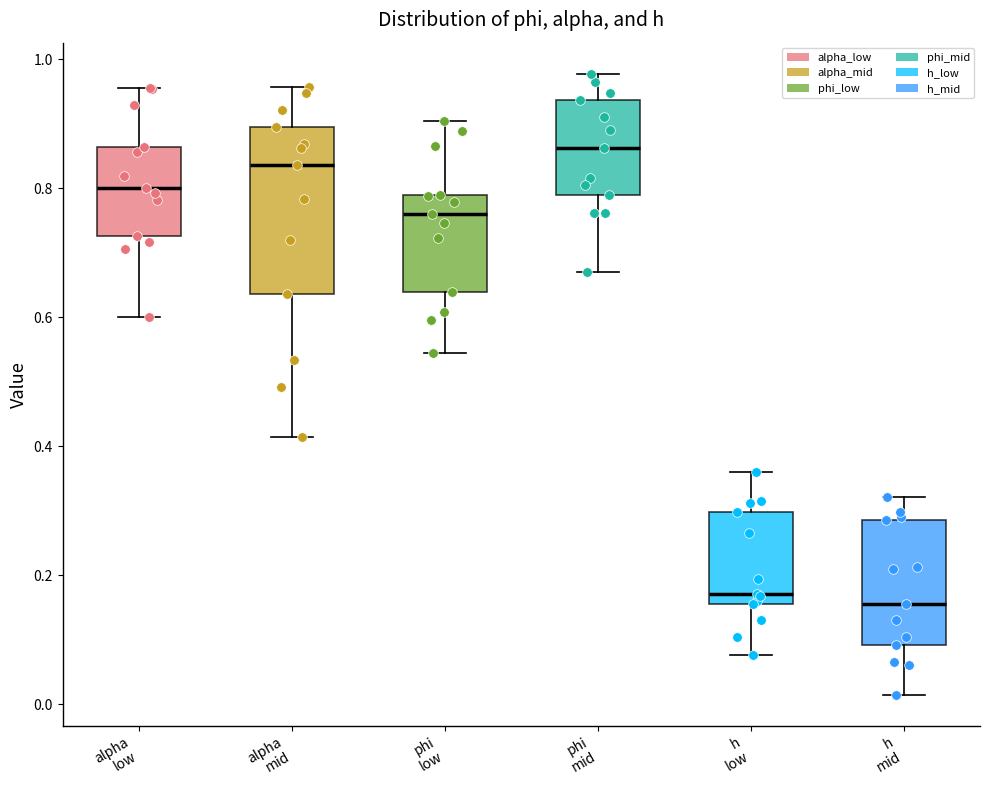

Reading left to right, read every box against the y-axis: the position of its median line, the range the box covers, and the ends of its whiskers. The values are not printed on the chart, so give them approximately, as read against the axis.

alpha low: median 0.80, box 0.72 to 0.86, whiskers 0.60 to 0.96
alpha mid: median 0.84, box 0.64 to 0.90, whiskers 0.42 to 0.96
phi low: median 0.76, box 0.64 to 0.80, whiskers 0.54 to 0.90
phi mid: median 0.86, box 0.78 to 0.94, whiskers 0.68 to 0.98
h low: median 0.18, box 0.16 to 0.30, whiskers 0.08 to 0.36
h mid: median 0.16, box 0.10 to 0.28, whiskers 0.02 to 0.32